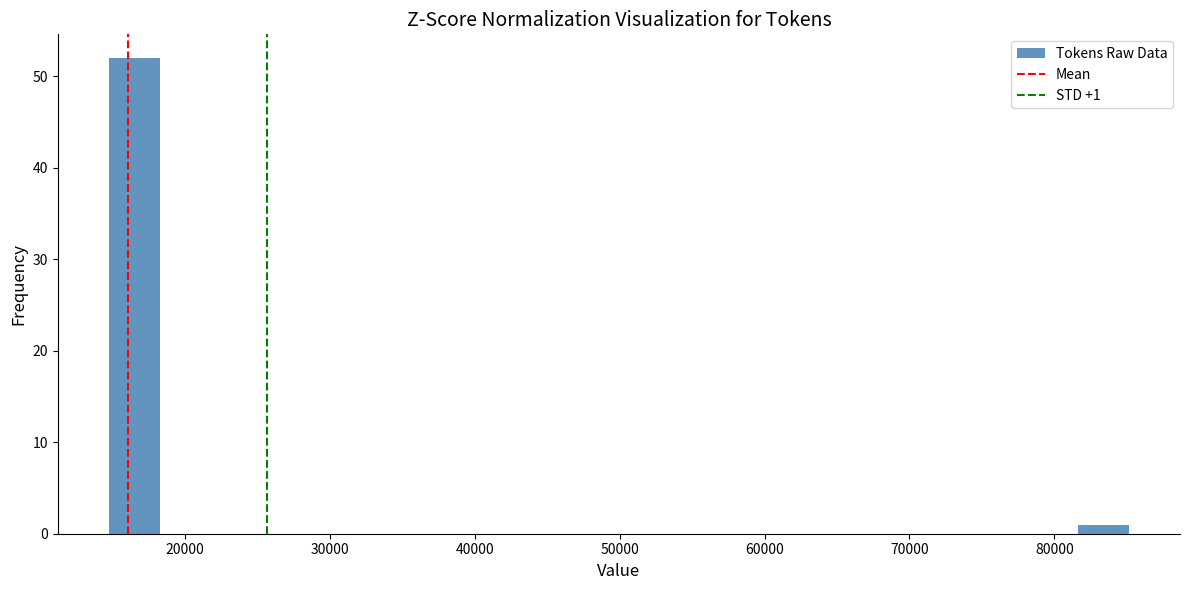

Read against the x-axis, roughly where is the centre of the tallest bar?

16000